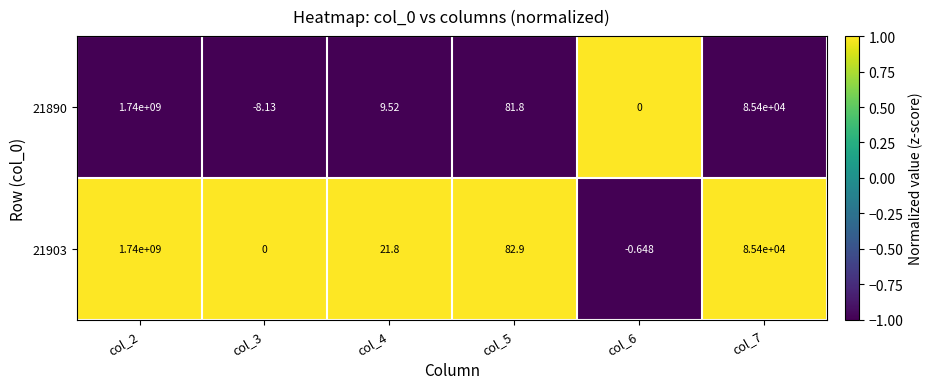

How many values in the 21903 series exceed 82?

3